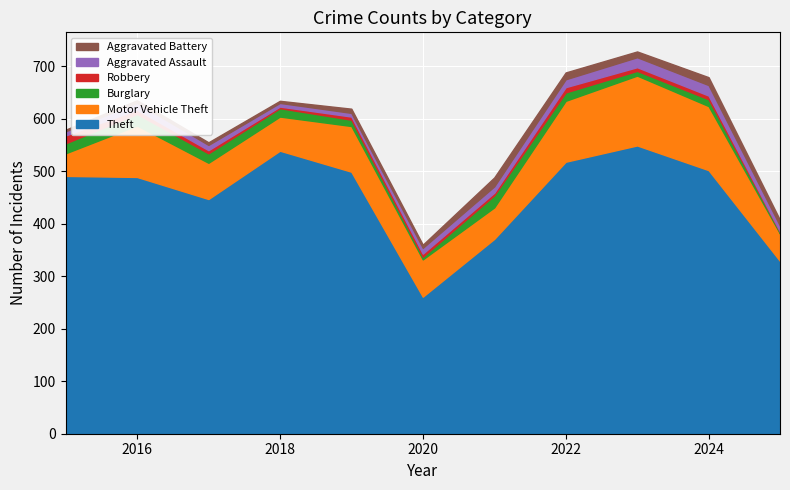

What is the sum of all Burglary values?

156